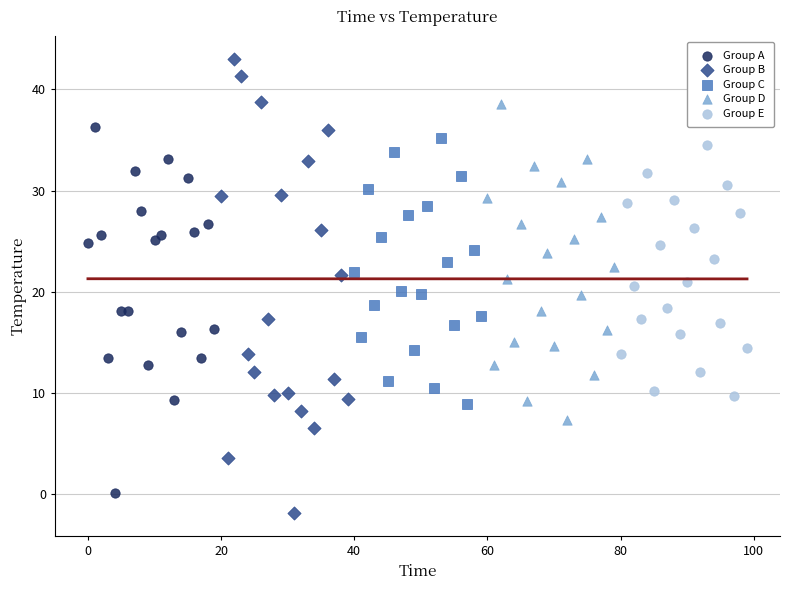

What are all the series names shown in the legend?

Group A, Group B, Group C, Group D, Group E